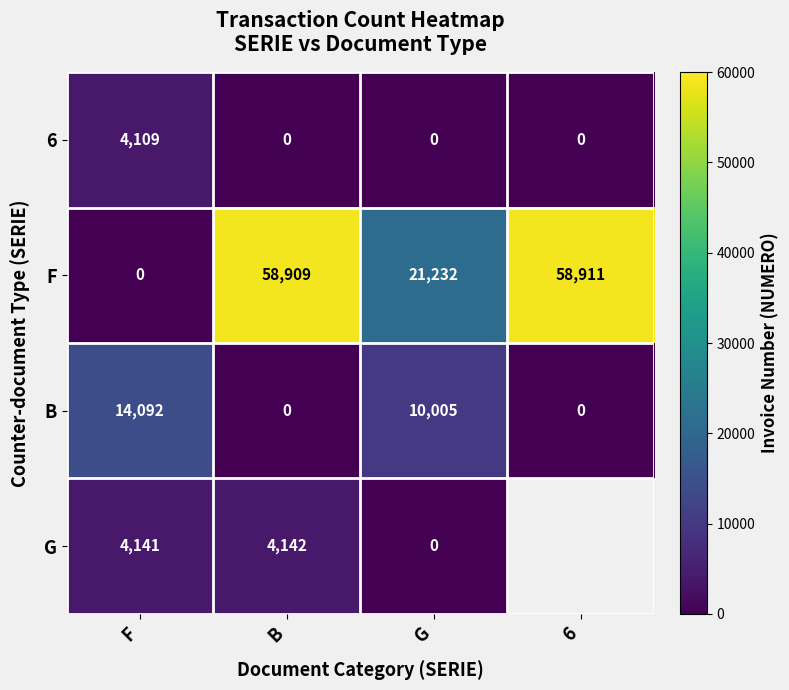

True or false: B has a value of 19410.4 at F.

False